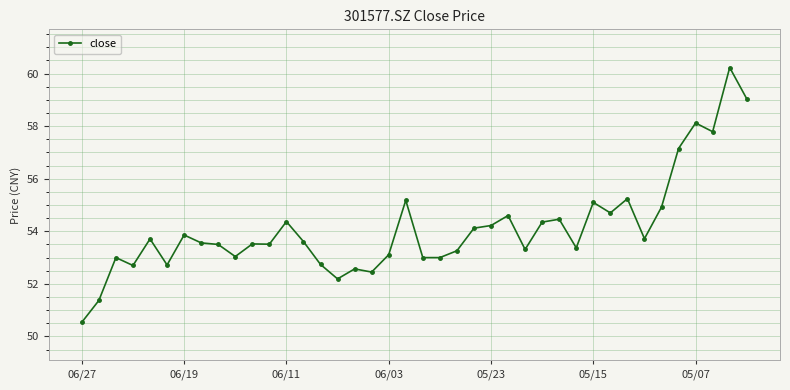

What is the maximum value shown in the chart?

60.2